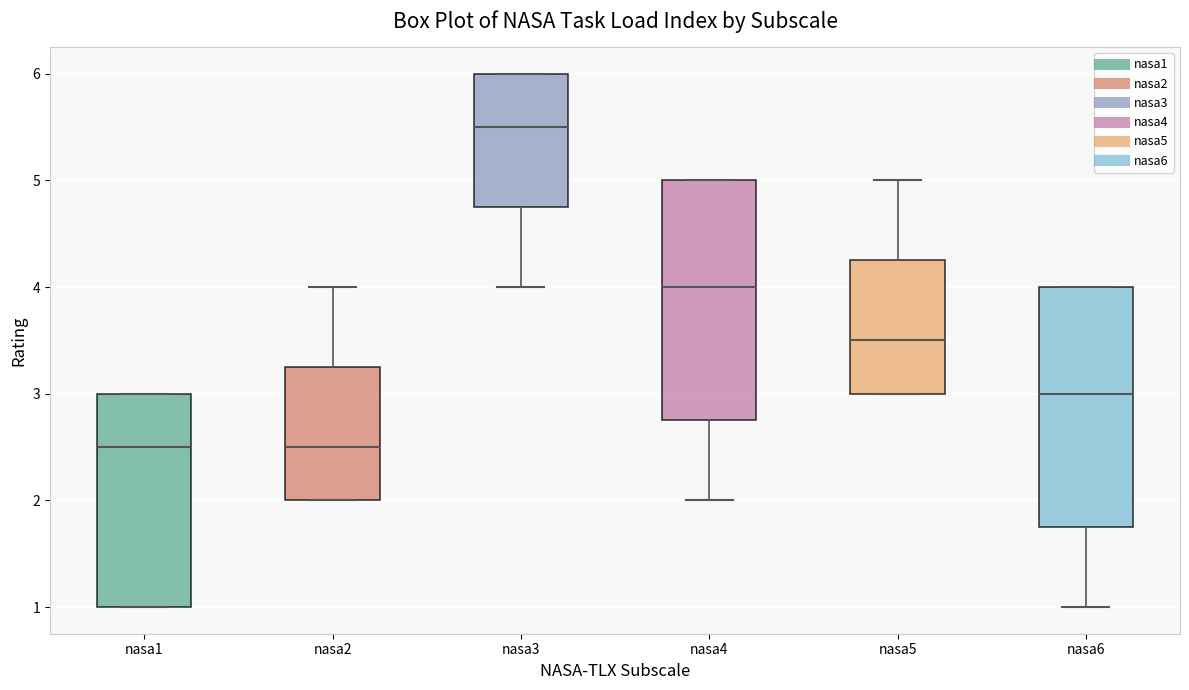

Reading left to right, transcribe this box plot: for each box, give where its median line is, the range the box spans, and where its two whiskers end, as read against the y-axis. The values are not printed on the chart, so give them approximately, as read against the axis.

nasa1: median 2.5, box 1.0 to 3.0, whiskers 1.0 to 3.0
nasa2: median 2.5, box 2.0 to 3.3, whiskers 2.0 to 4.0
nasa3: median 5.5, box 4.8 to 6.0, whiskers 4.0 to 6.0
nasa4: median 4.0, box 2.8 to 5.0, whiskers 2.0 to 5.0
nasa5: median 3.5, box 3.0 to 4.3, whiskers 3.0 to 5.0
nasa6: median 3.0, box 1.8 to 4.0, whiskers 1.0 to 4.0